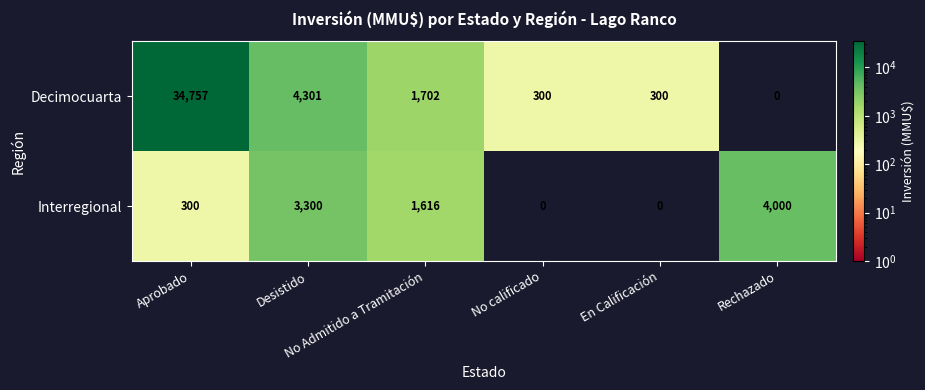

Which series changed the most between Aprobado and No calificado?

Decimocuarta